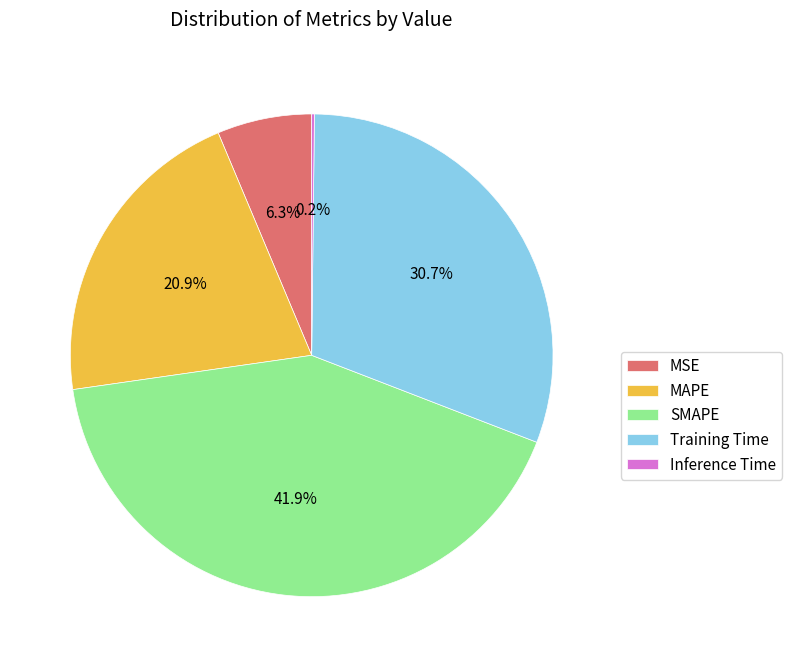

What percentage is NOT represented by SMAPE?

58.1%